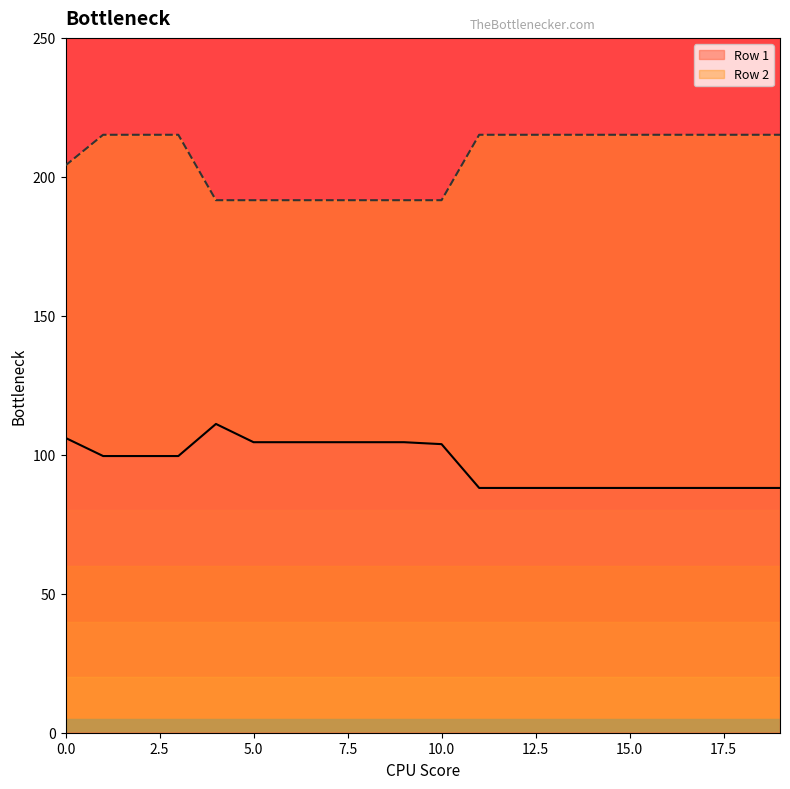

At which label does Row 1 reach its peak?

4